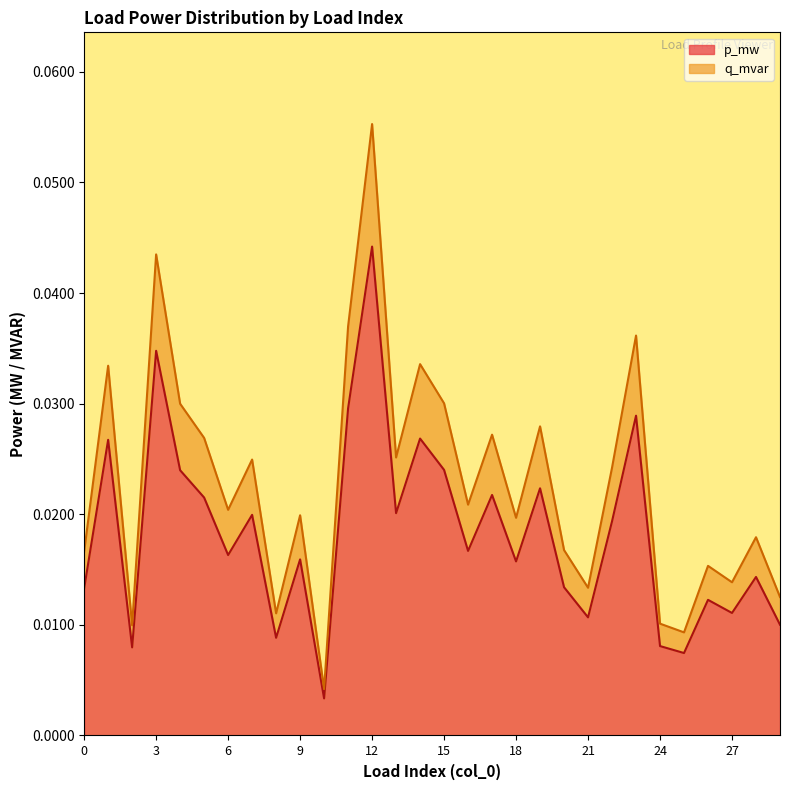

Reading left to right, transcribe all the data shown in this chart.

p_mw: 0.0	0.0	0.0	0.0	0.0	0.0	0.0	0.0	0.0	0.0	0.0	0.0	0.1	0.0	0.0	0.0	0.0	0.0	0.0	0.0	0.0	0.0	0.0	0.0	0.0	0.0	0.0	0.0	0.0	0.0
q_mvar: 0.0	0.0	0.0	0.0	0.0	0.0	0.0	0.0	0.0	0.0	0.0	0.0	0.0	0.0	0.0	0.0	0.0	0.0	0.0	0.0	0.0	0.0	0.0	0.0	0.0	0.0	0.0	0.0	0.0	0.0